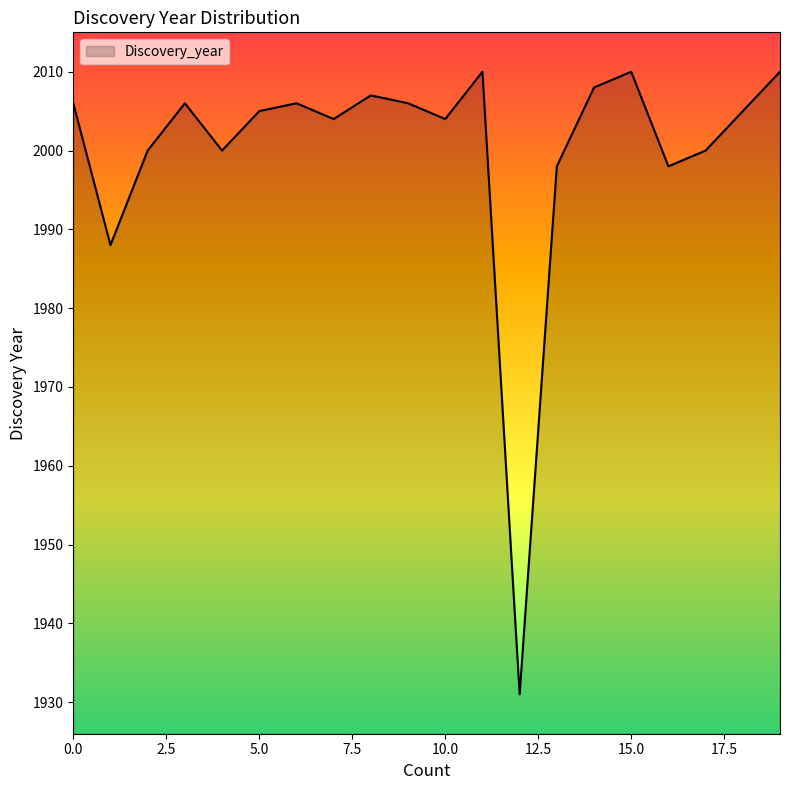

Reading left to right, transcribe all the data shown in this chart.

2006	1988	2000	2006	2000	2005	2006	2004	2007	2006	2004	2010	1931	1998	2008	2010	1998	2000	2005	2010